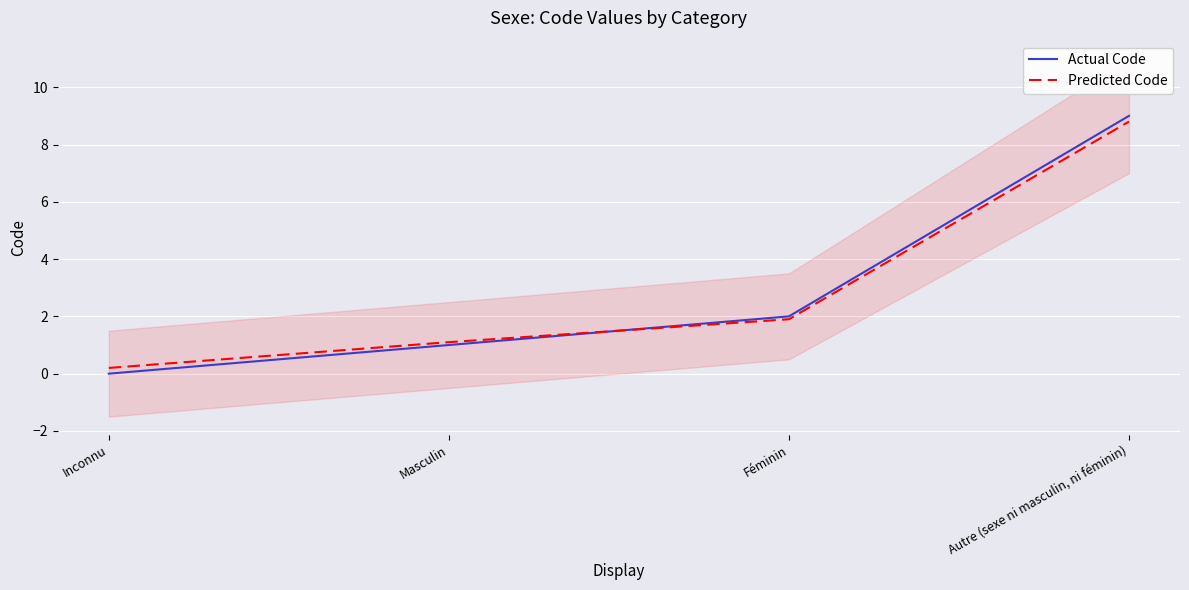

True or false: Predicted Code has a value of 0.2 at Inconnu.

True